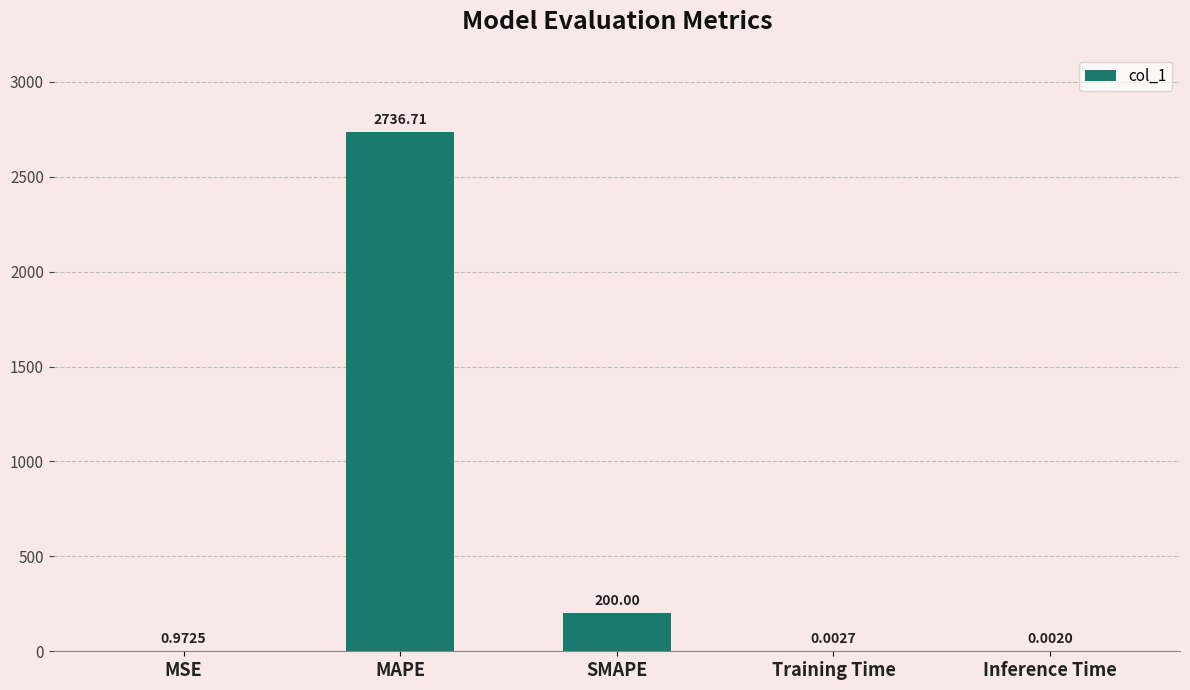

At which label is the value closest to 1368?

SMAPE